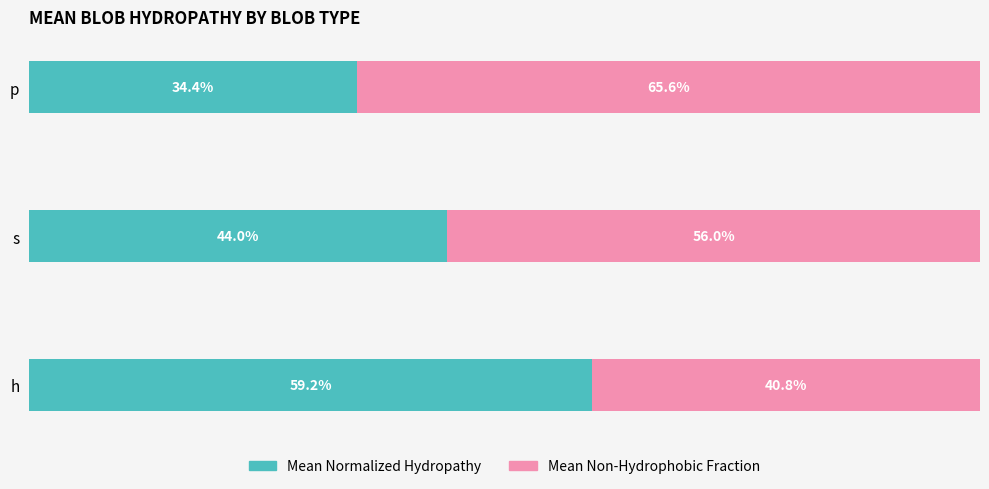

List the labels in order of Mean Normalized Hydropathy value, smallest first.

p, s, h